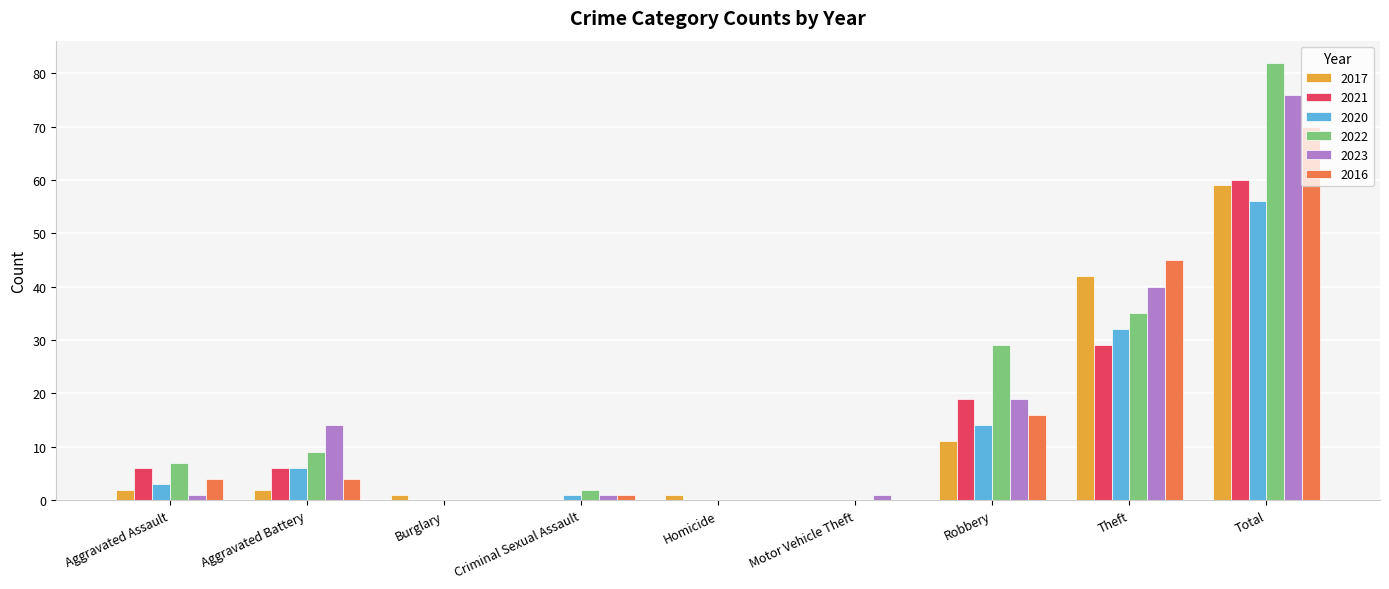

At which category does the chart reach its peak across all series?

Total